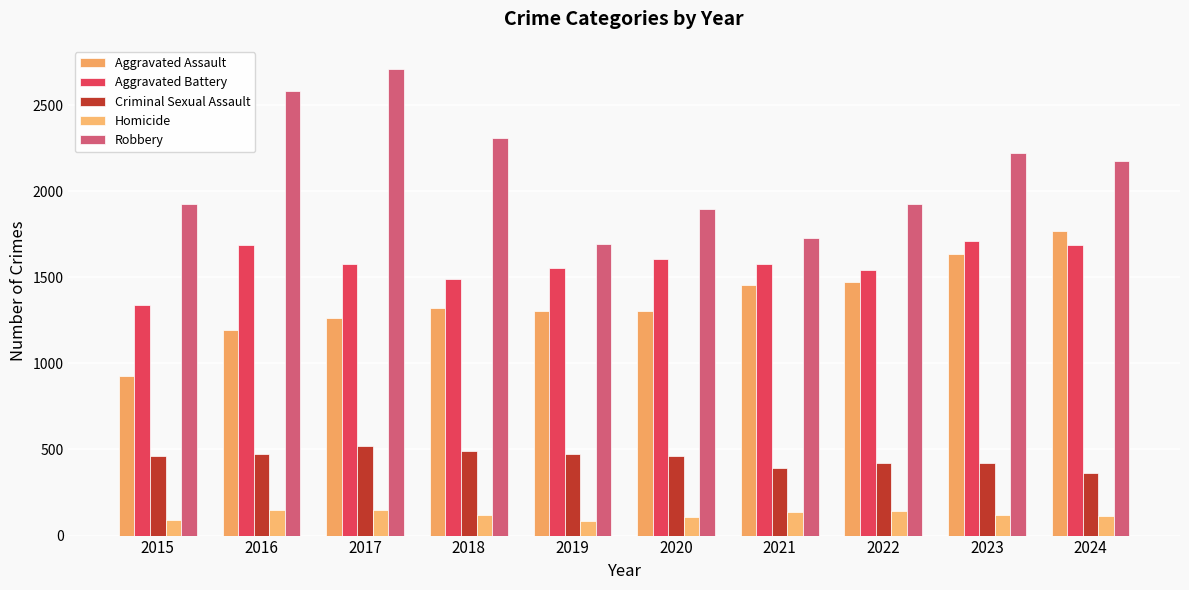

What is the value of the Aggravated Assault bar at the 8th from the left?

1475